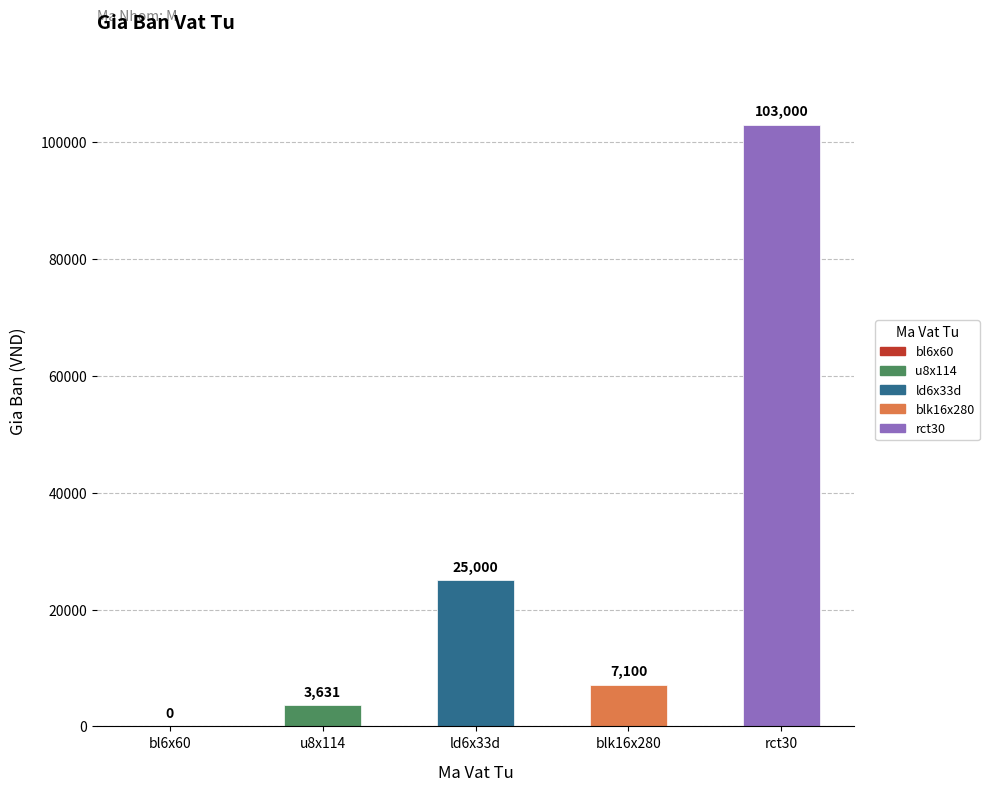

Reading left to right, transcribe all the data shown in this chart.

0	3631	25000	7100	103000